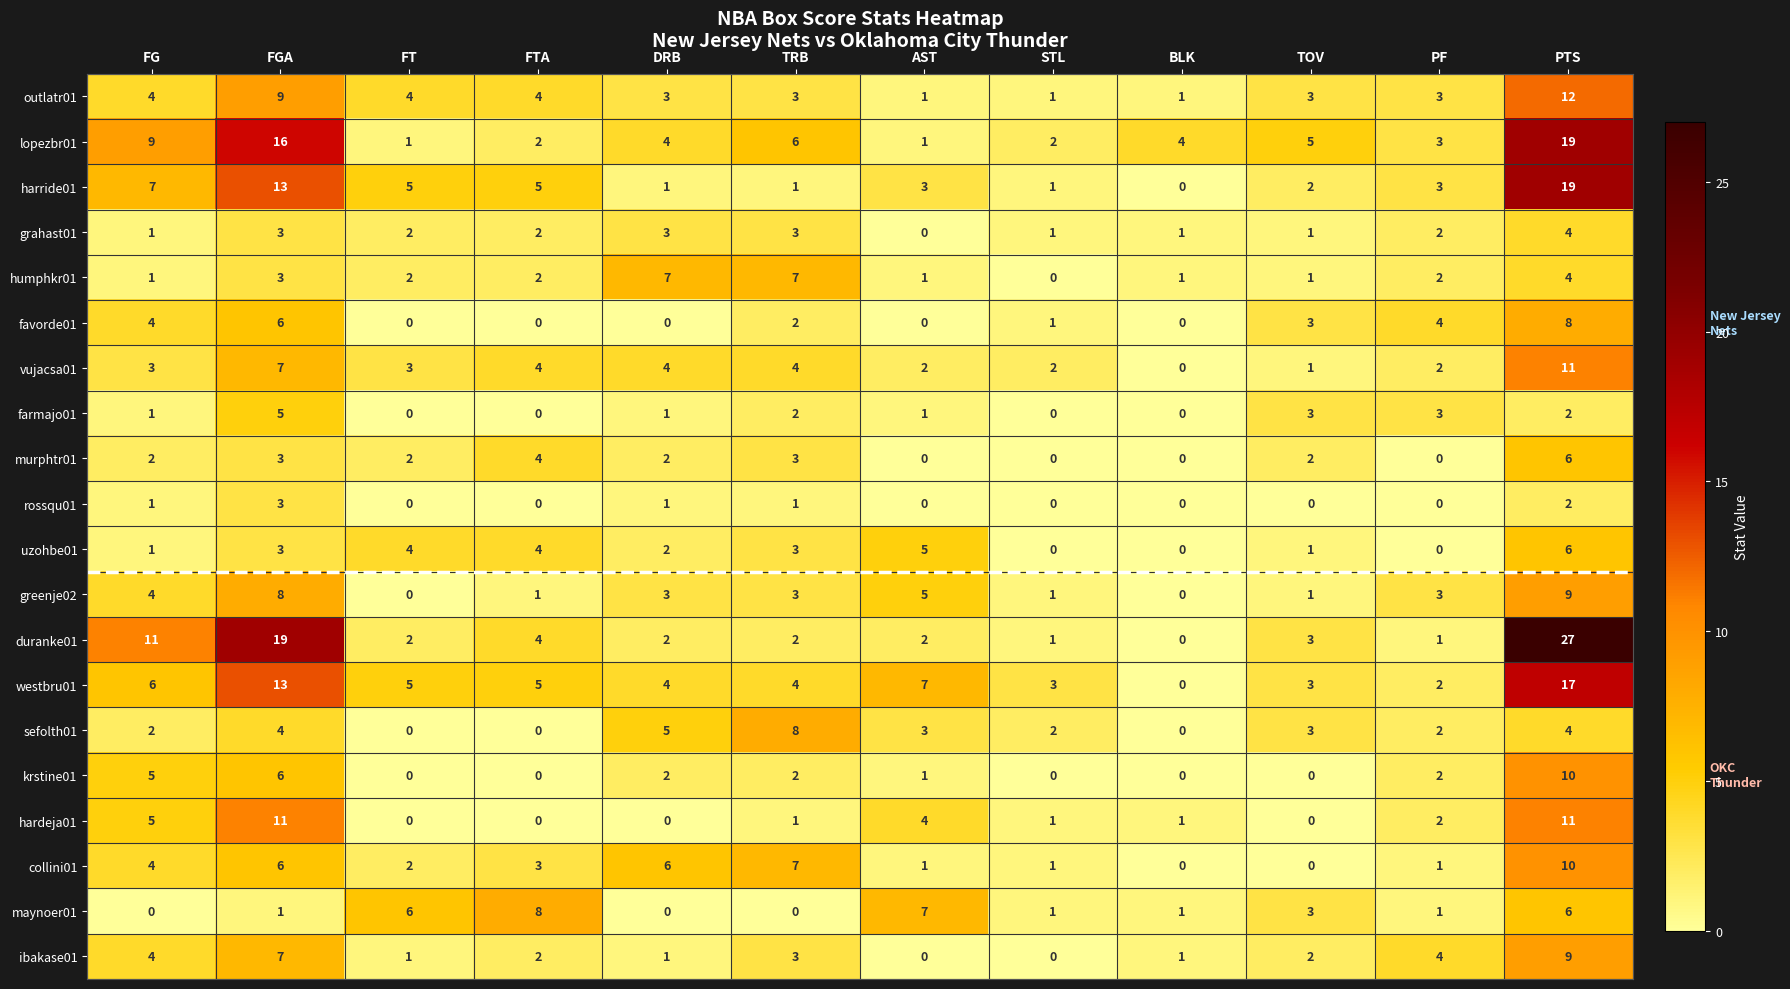

How many distinct data groups are displayed?

20